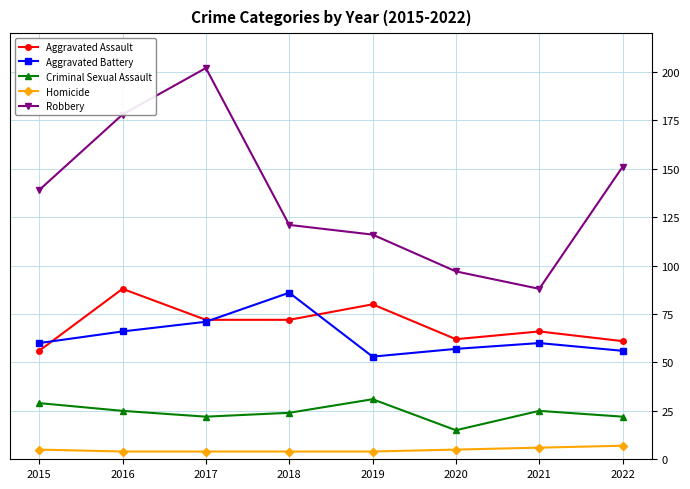

Read the Aggravated Battery value at 2019, to the nearest 10.

50